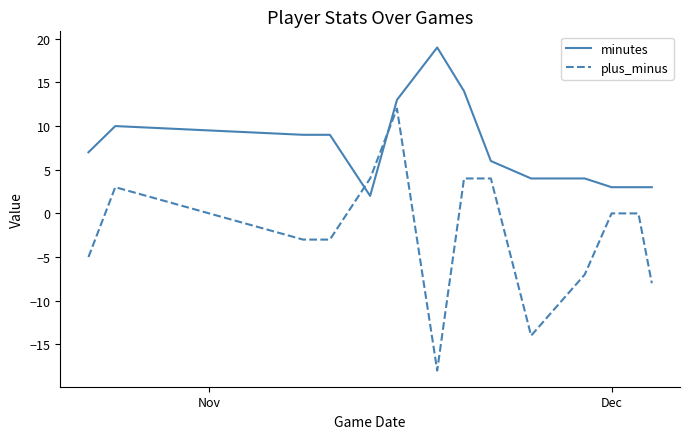

Reading left to right, extract all data points from this chart.

minutes: 7	10	9	9	2	13	19	14	6	4	4	3	3	3
plus_minus: -5	3	-3	-3	4	12	-18	4	4	-14	-7	0	0	-8